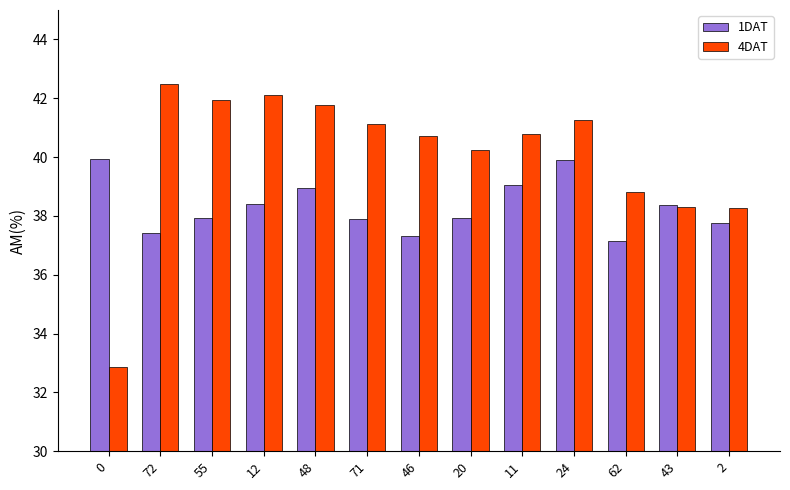

Which series has the largest range (max minus min)?

4DAT